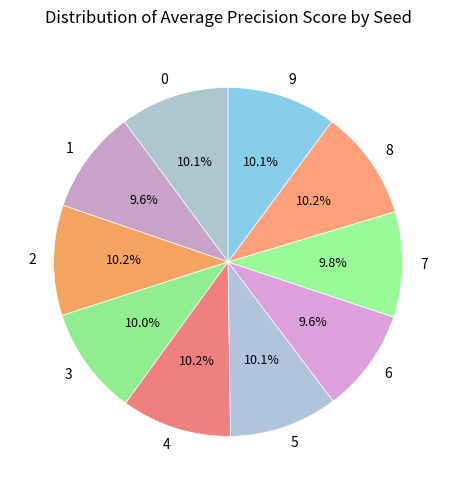

The 9 slice represents 1% of the pie. True or false?

False